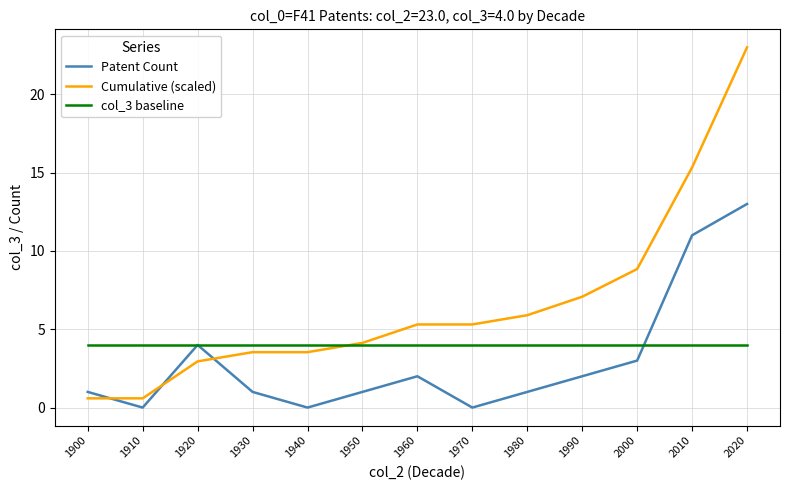

What is the difference between the second highest and minimum values in the Patent Count series?

11.0